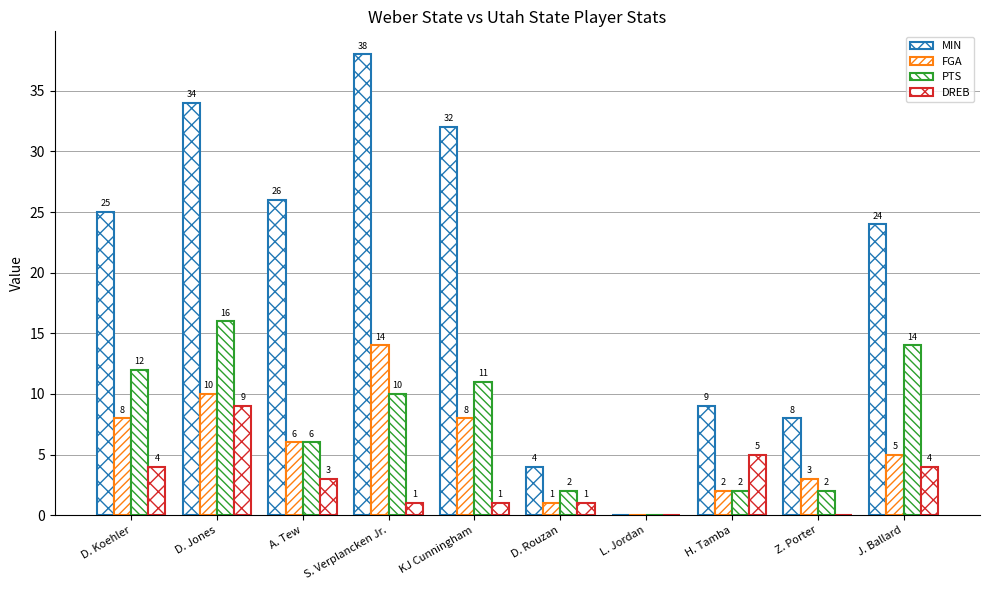

Count the number of data series in this chart.

4